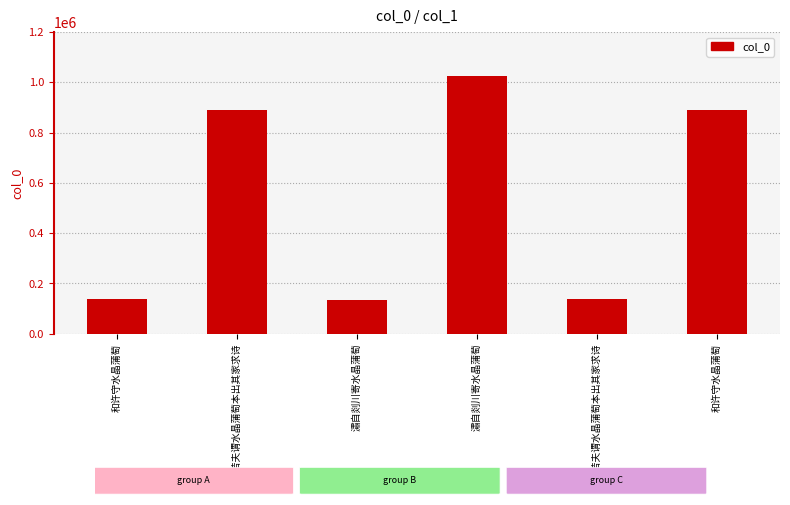

How many data points are less than 889473?

3